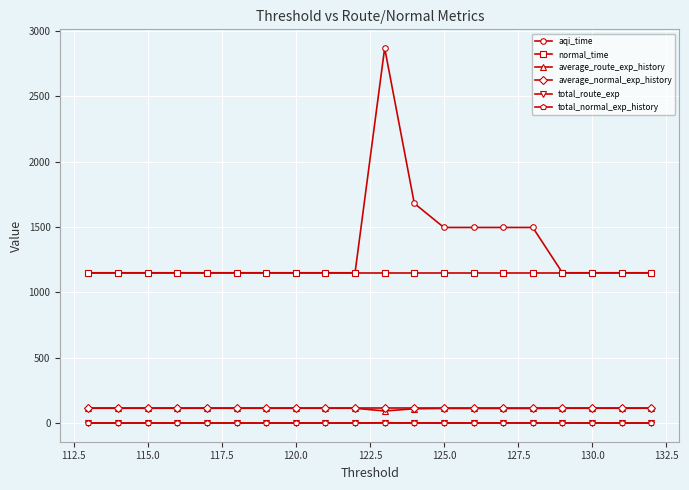

What is the maximum value for normal_time?

1151.0